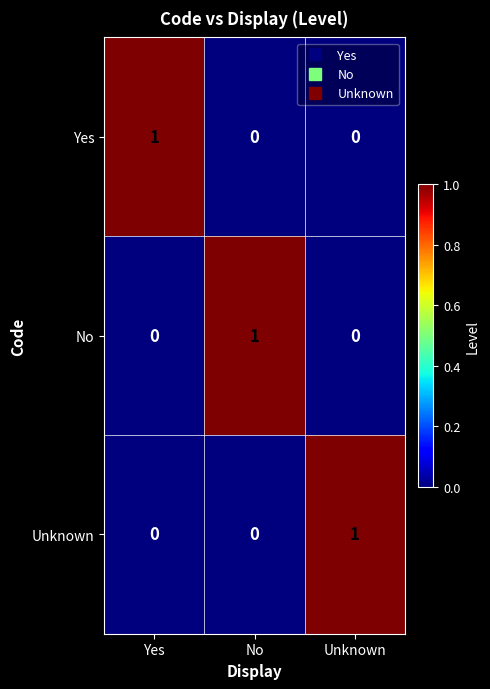

At which label does Yes reach its peak?

Yes